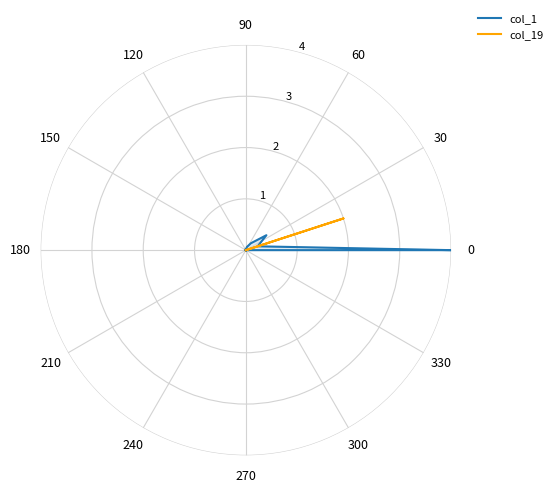

How many intersections are there between col_1 and col_19?

2